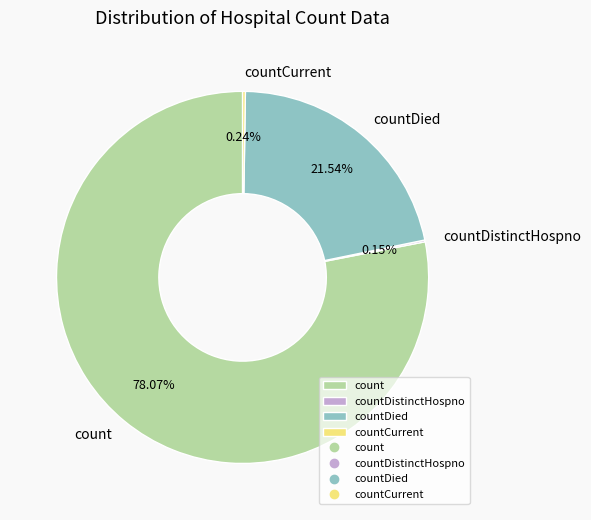

Which slice represents more than half of the pie?

count